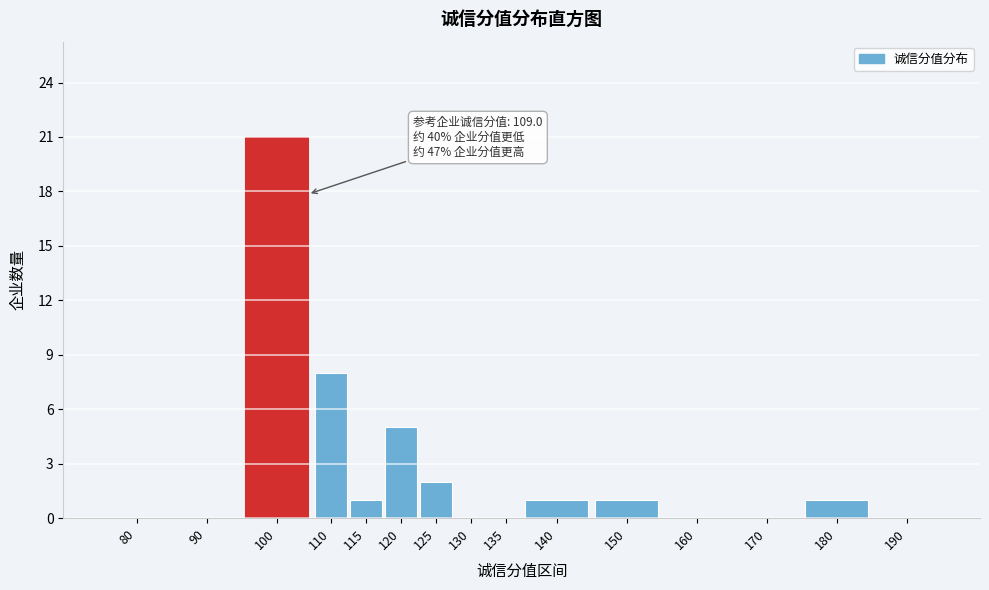

Reading left to right, list all the values displayed in this chart.

80=0	90=0	100=21	110=8	115=1	120=5	125=2	130=0	135=0	140=1	150=1	160=0	170=0	180=1	190=0